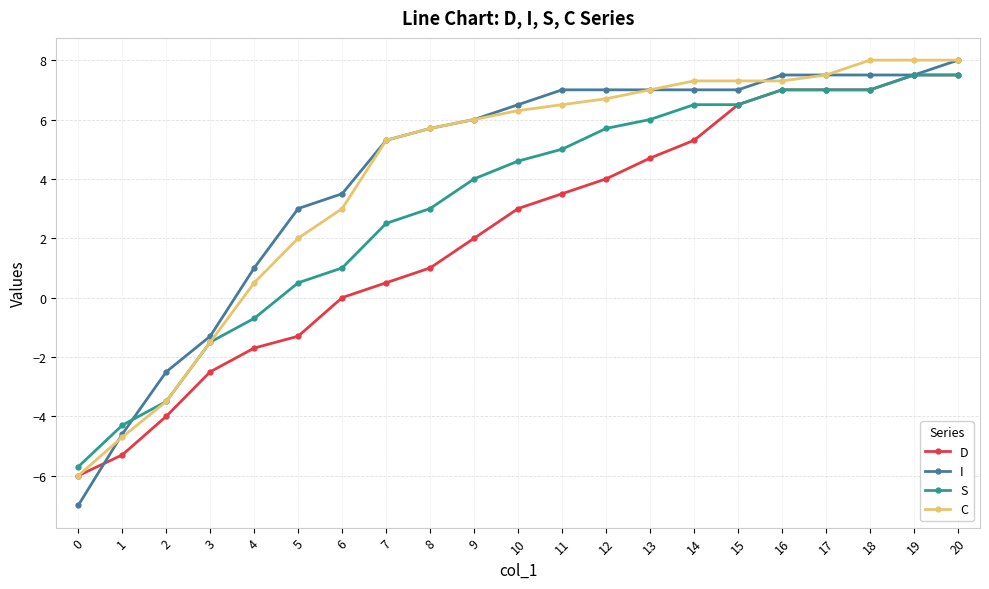

What is the difference between the second highest and minimum values in the I series?

14.5